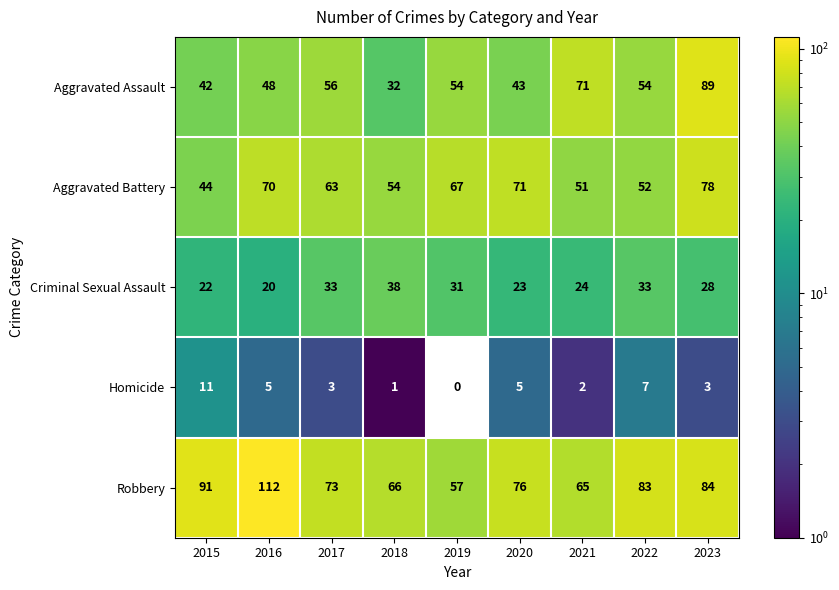

How many values in the Criminal Sexual Assault series are below 28?

4